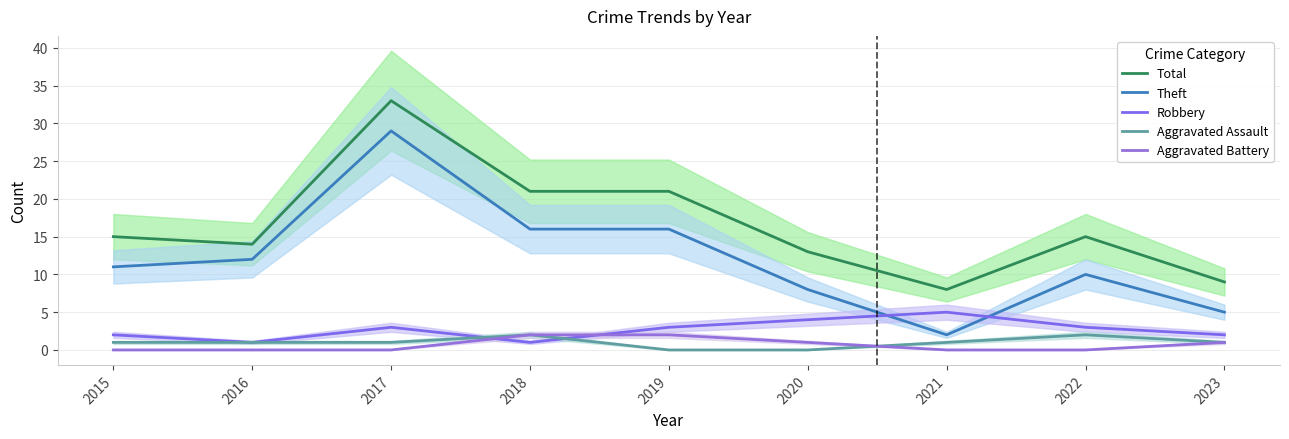

The value of Aggravated Assault at 2019 is 0. True or false?

True